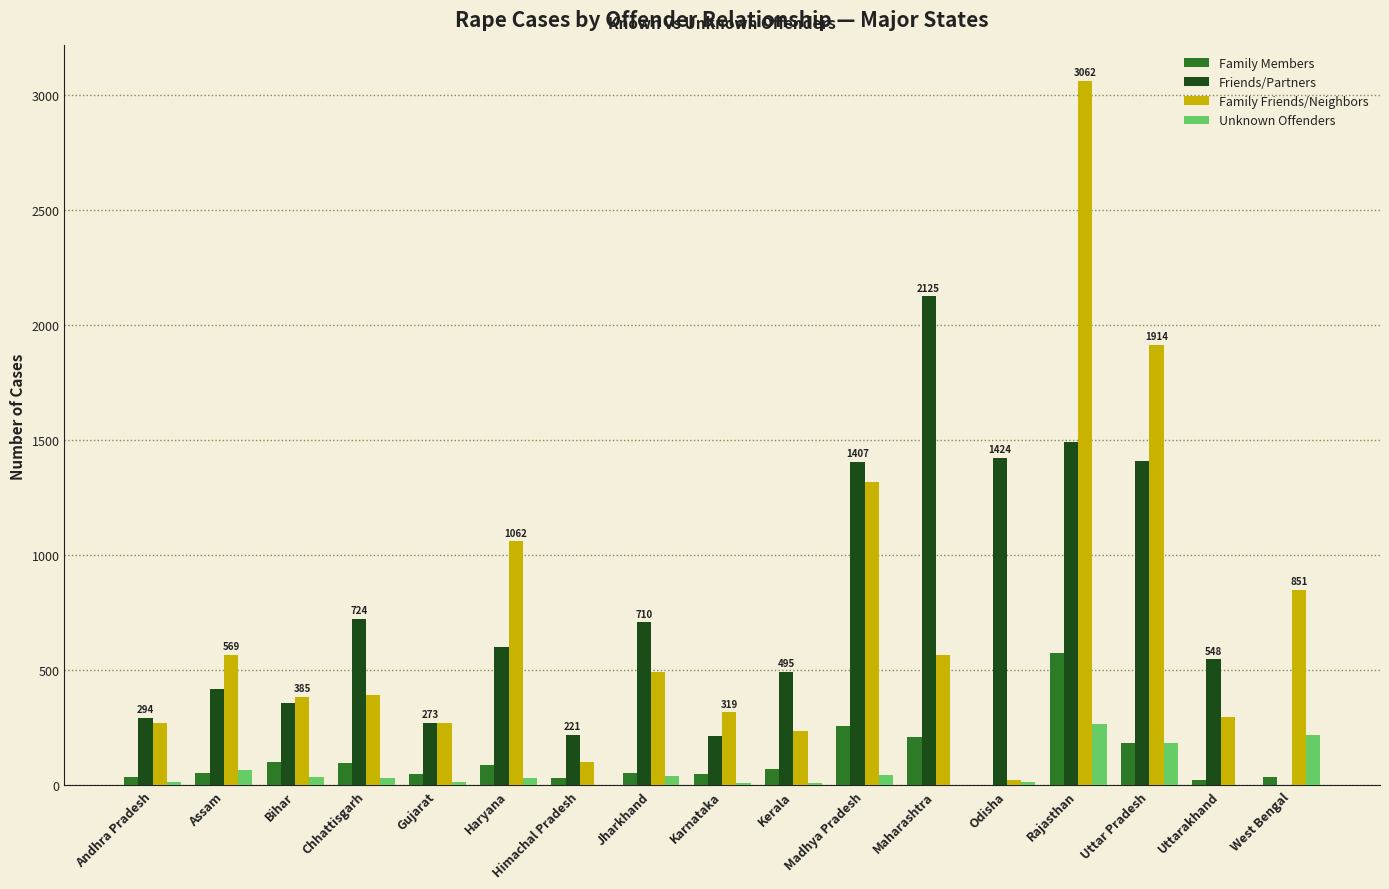

At which category is the sum across all series the highest?

Rajasthan